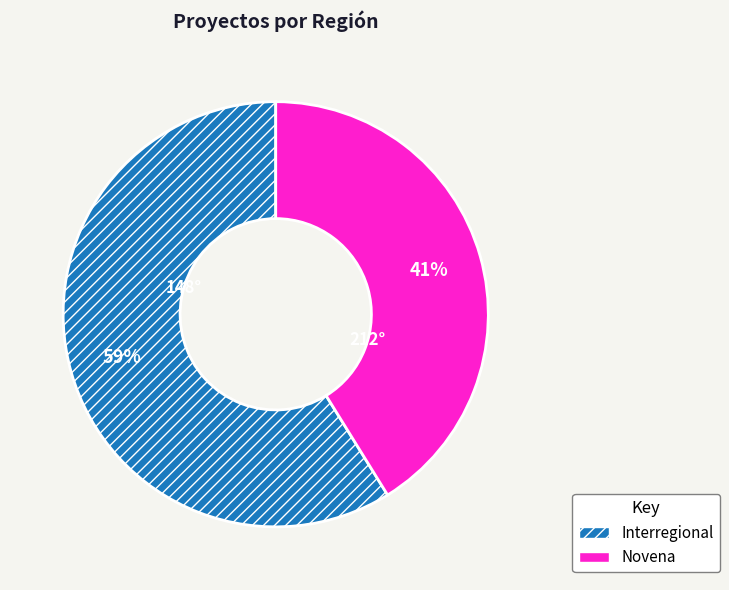

To the nearest percent, what is the average slice percentage?

50%